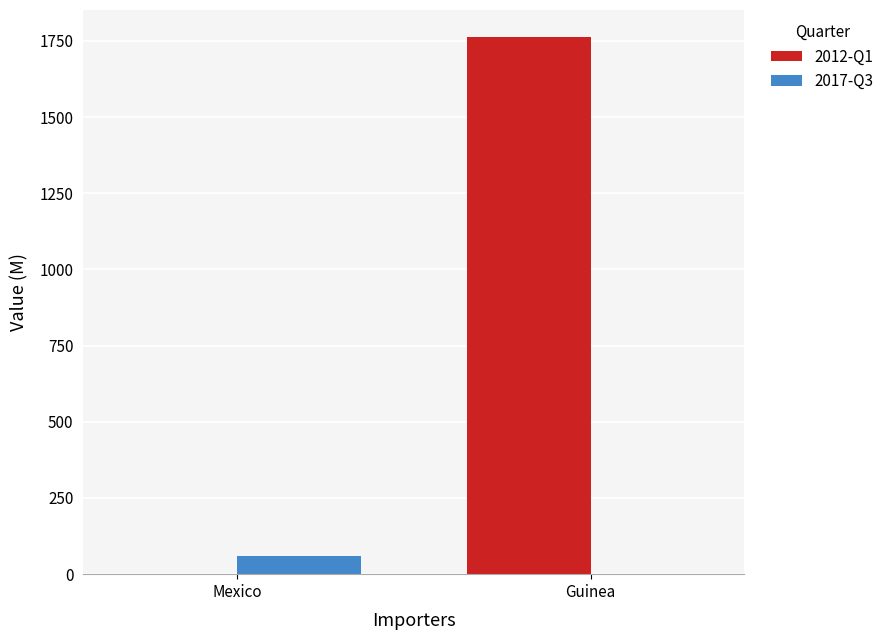

Which series has the largest total across all categories?

2012-Q1